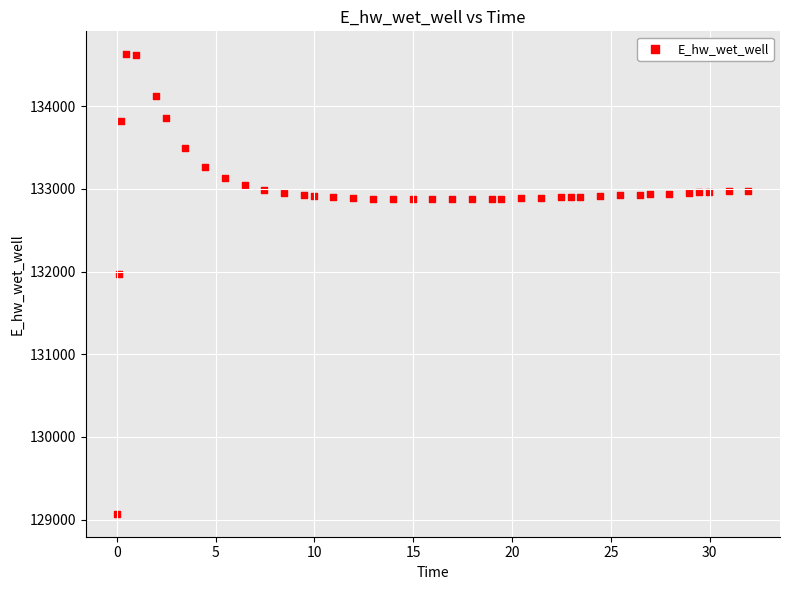

What Y value in the scatter plot is closest to 131849?

131969.9